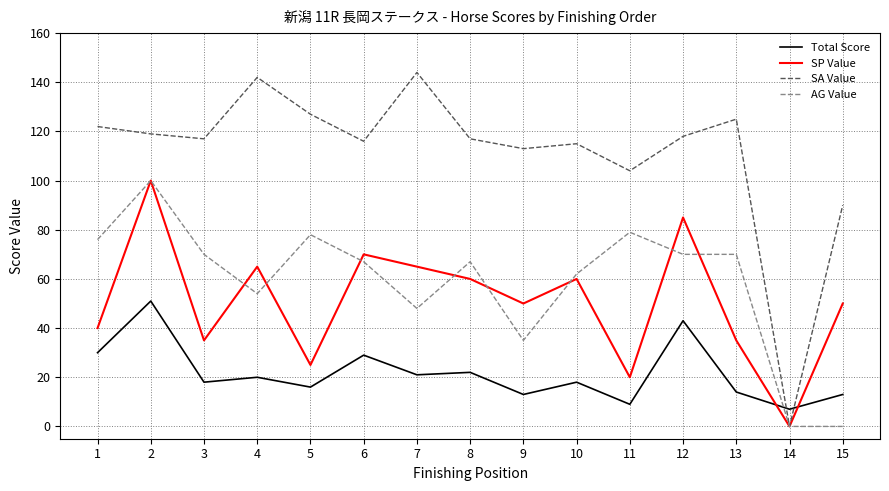

Rank the series at 4 from highest to lowest value.

SA Value, SP Value, AG Value, Total Score